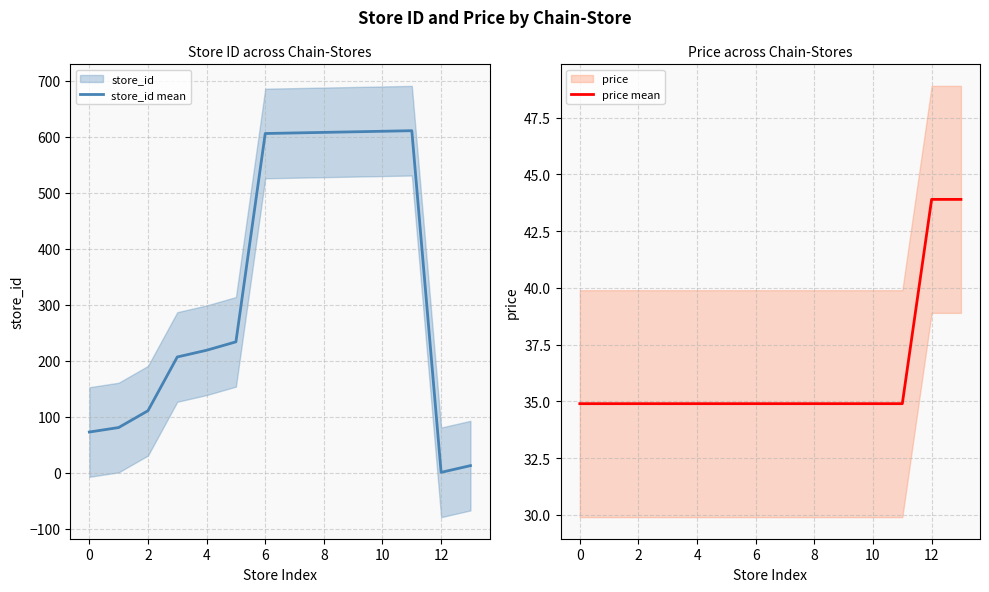

What is the value of the price mean point at the 3rd from the left?

34.9